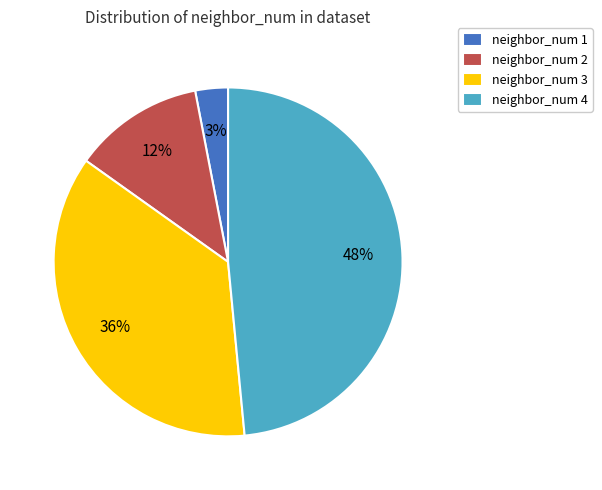

Rank the categories by value from lowest to highest.

neighbor_num 1, neighbor_num 2, neighbor_num 3, neighbor_num 4